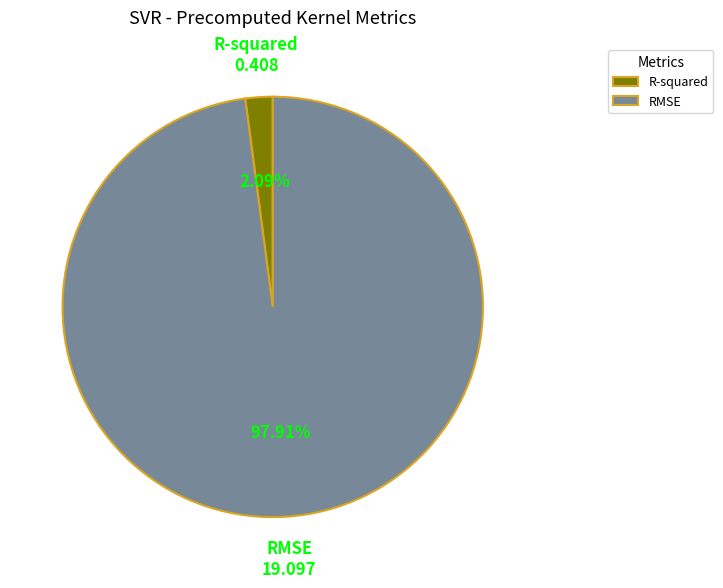

Count the number of slices in the pie.

2